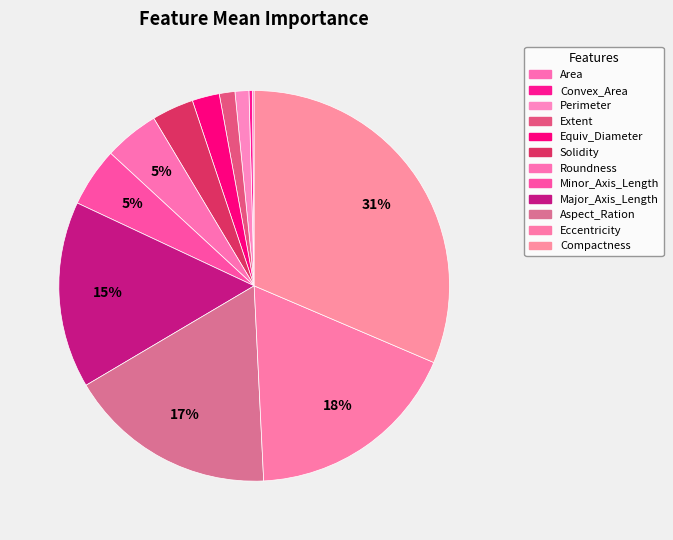

True or false: Perimeter accounts for 1% of the total.

True